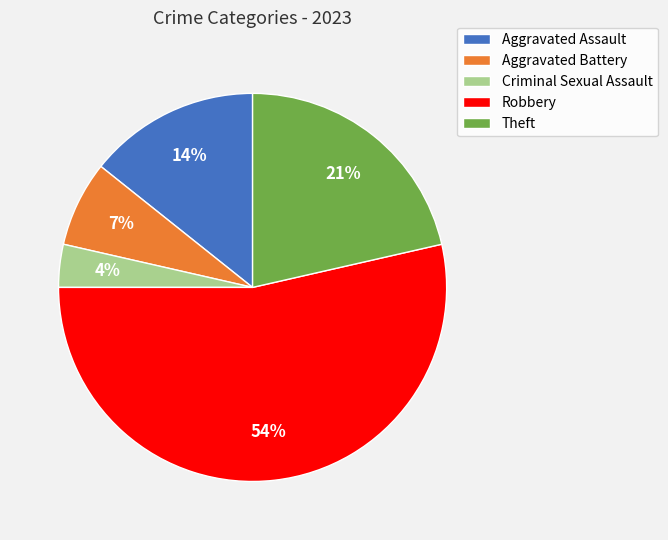

What is the majority slice?

Robbery